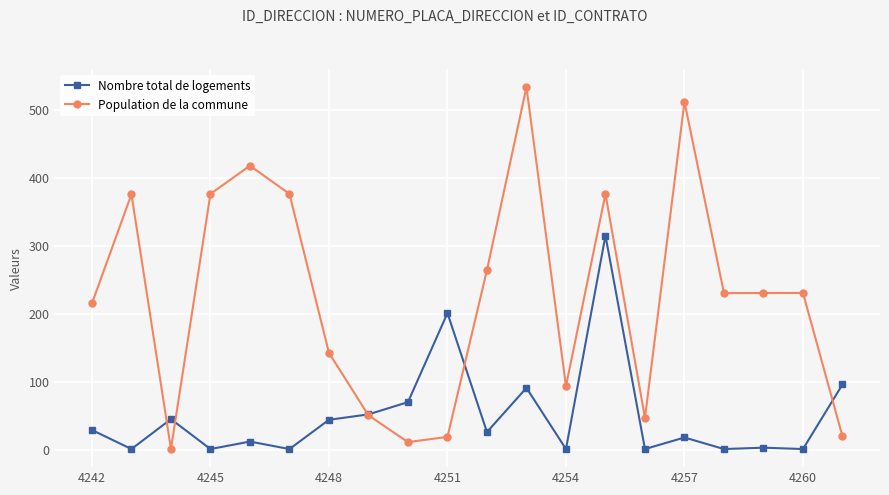

How many interior local peaks does the Population de la commune series have?

6